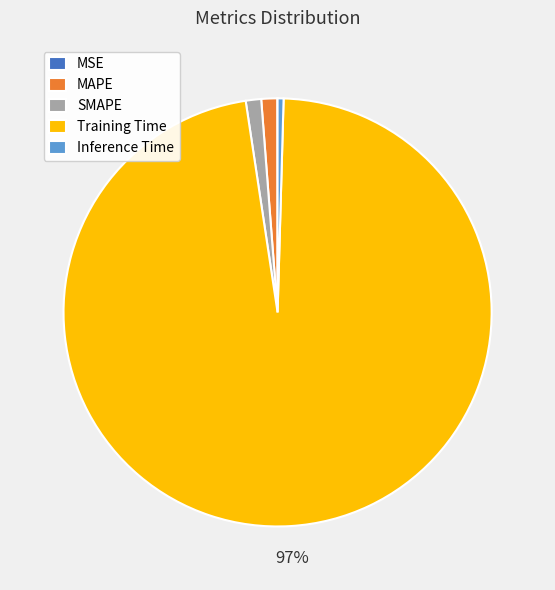

The SMAPE slice represents 1% of the pie. True or false?

True